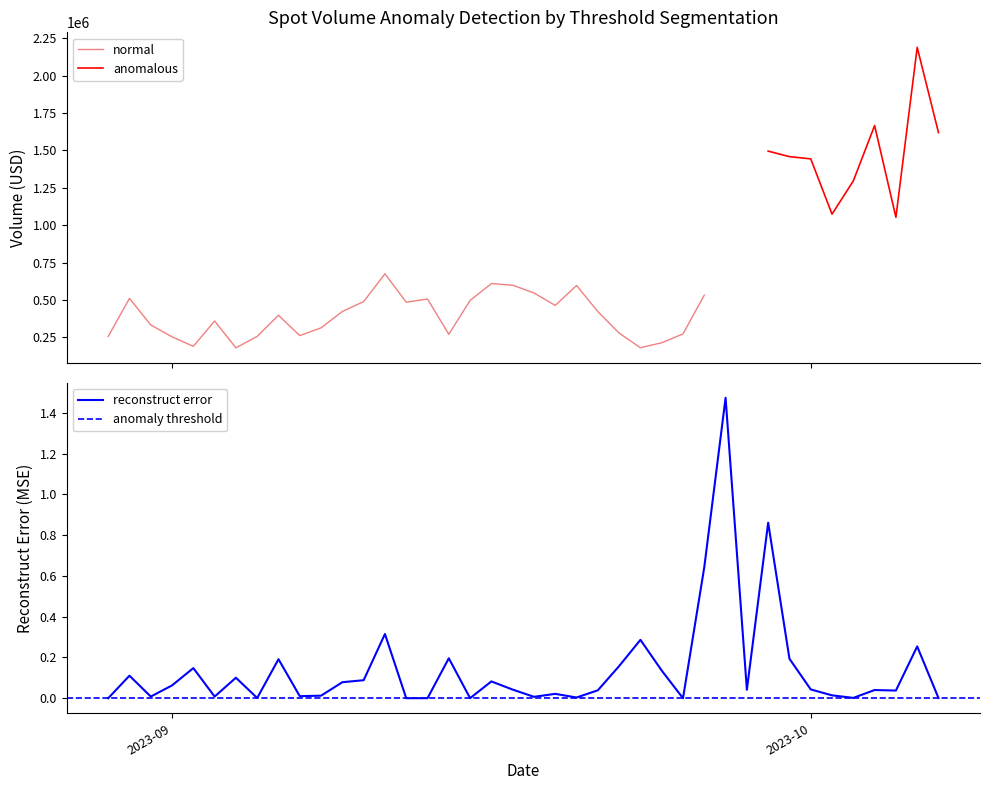

How many categories are shown in the chart?

40